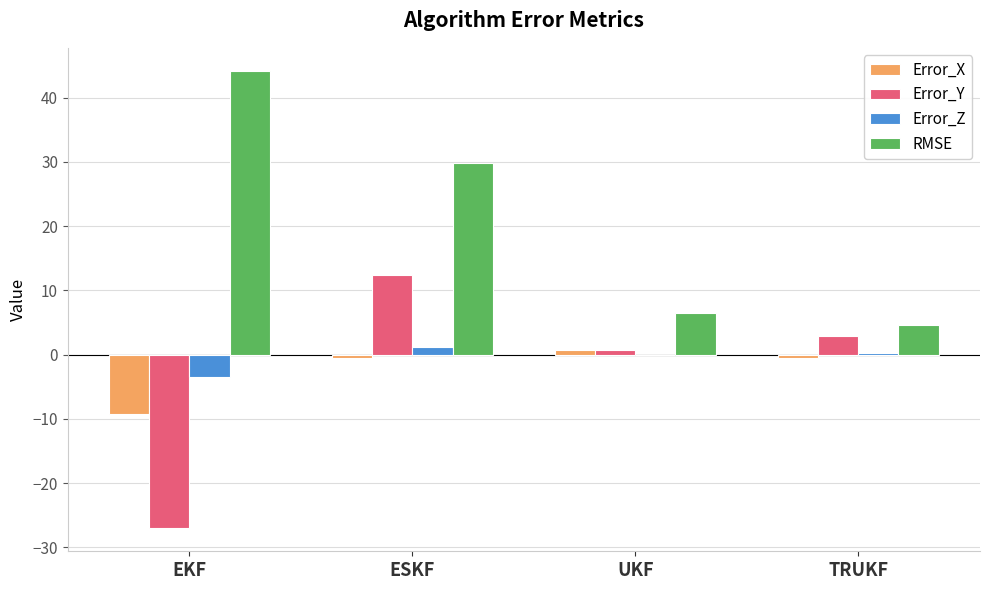

The value of Error_X at EKF is -9.2. True or false?

True